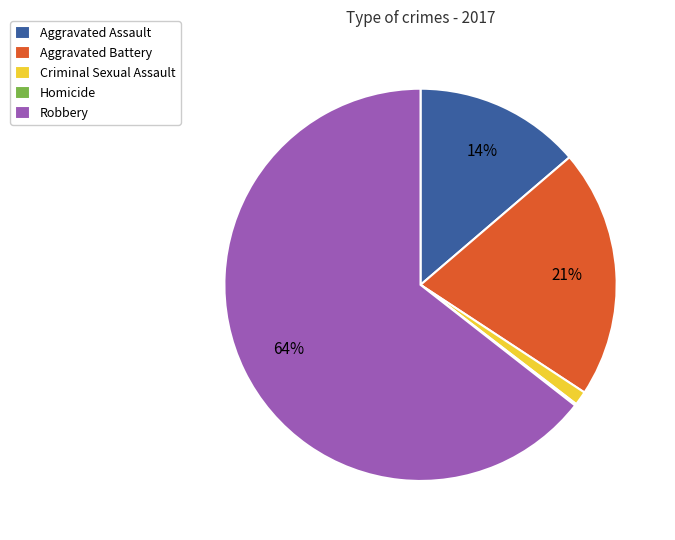

Which slice is the largest?

Robbery